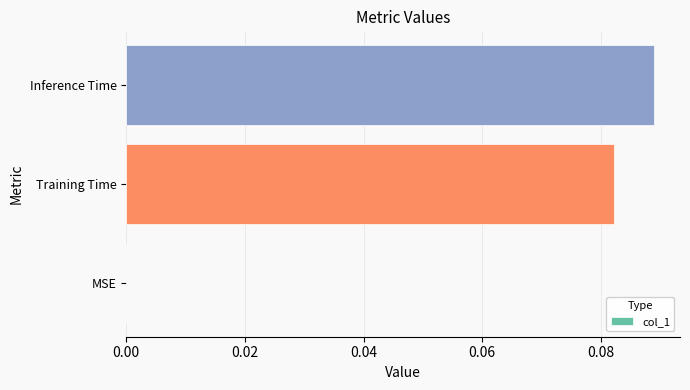

The value at MSE is 0.0. True or false?

True